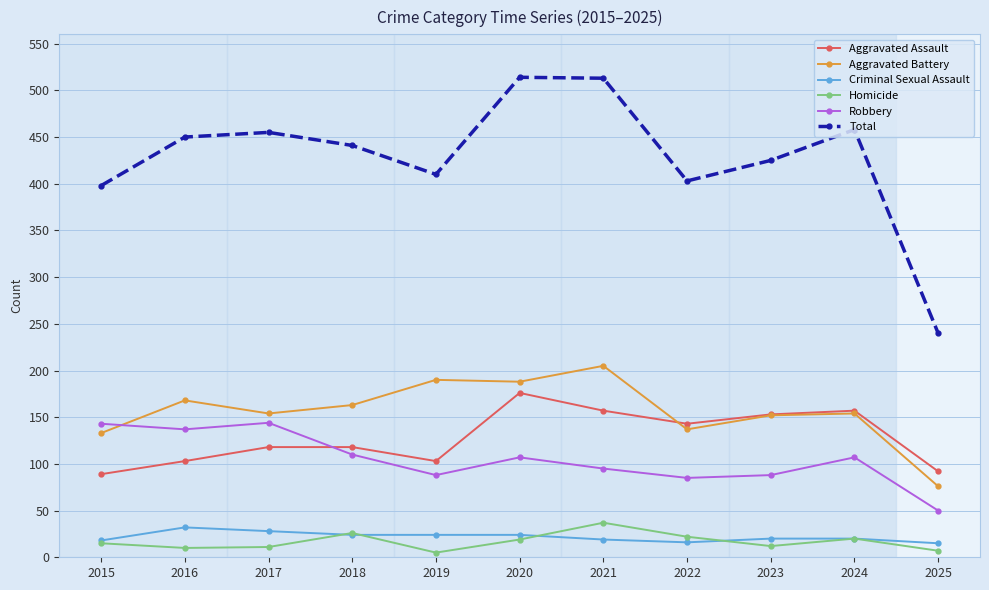

The Aggravated Assault series shows 157 at 2024. True or false?

True